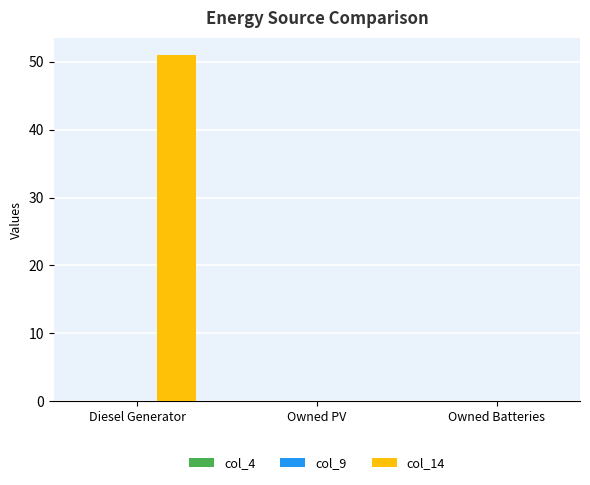

At which category does the chart reach its peak across all series?

Diesel Generator